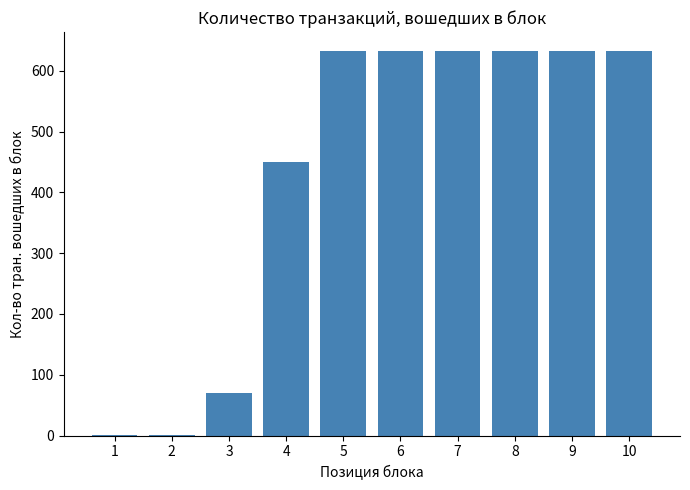

What is the difference between the values at 4 and 5?

182